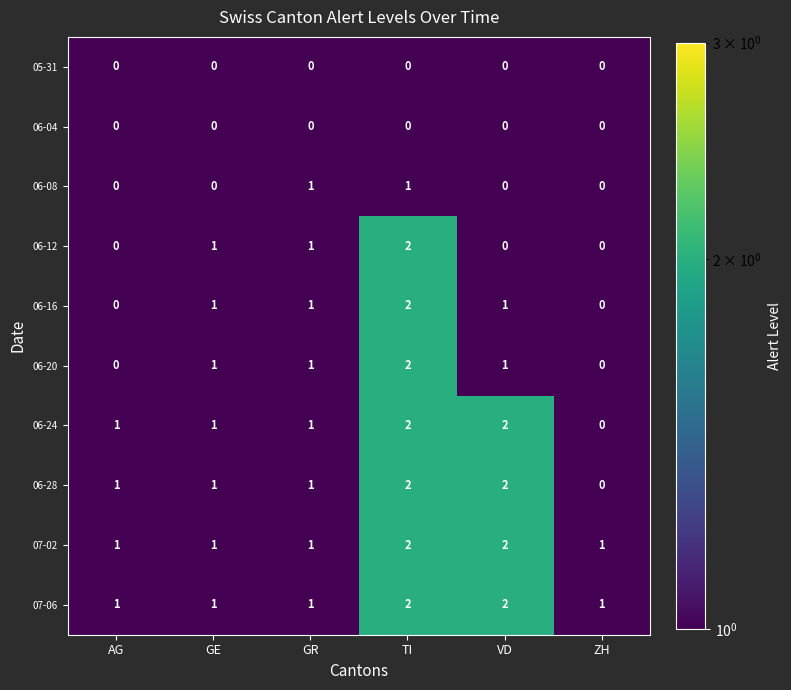

What is the total value across all series at VD?

10